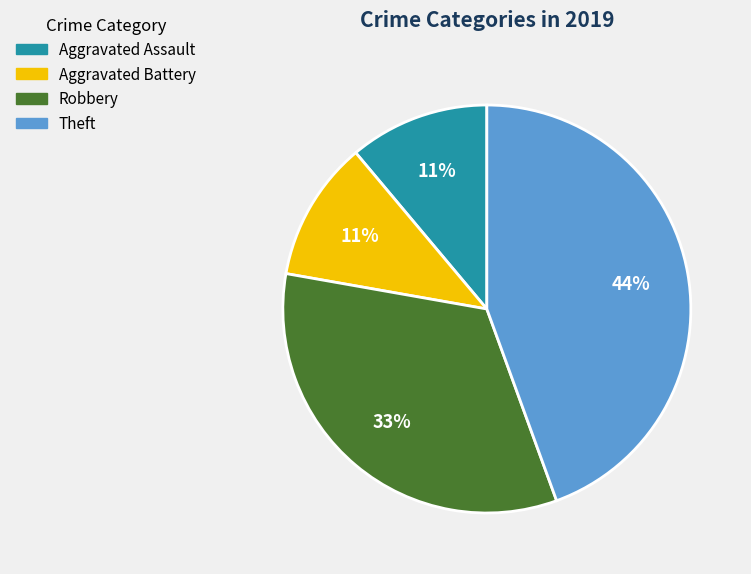

Between Aggravated Assault and Robbery, which is larger?

Robbery